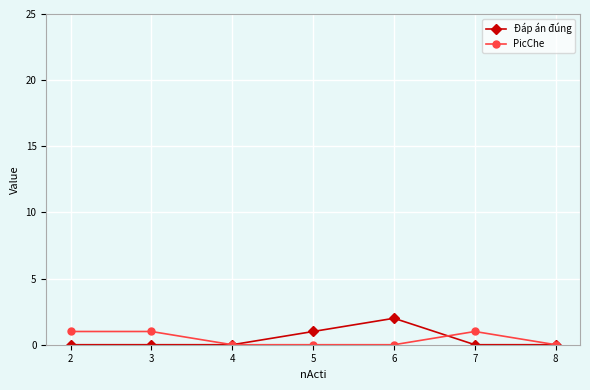

Between 6 and 8, which series saw the biggest shift?

Đáp án đúng